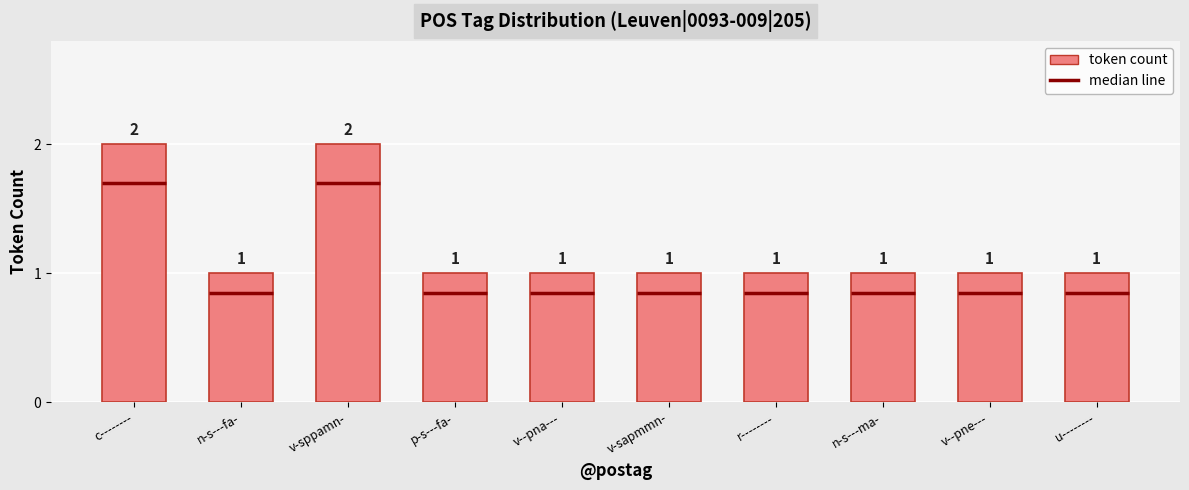

What is the label of the 1st bar from the left?

c--------